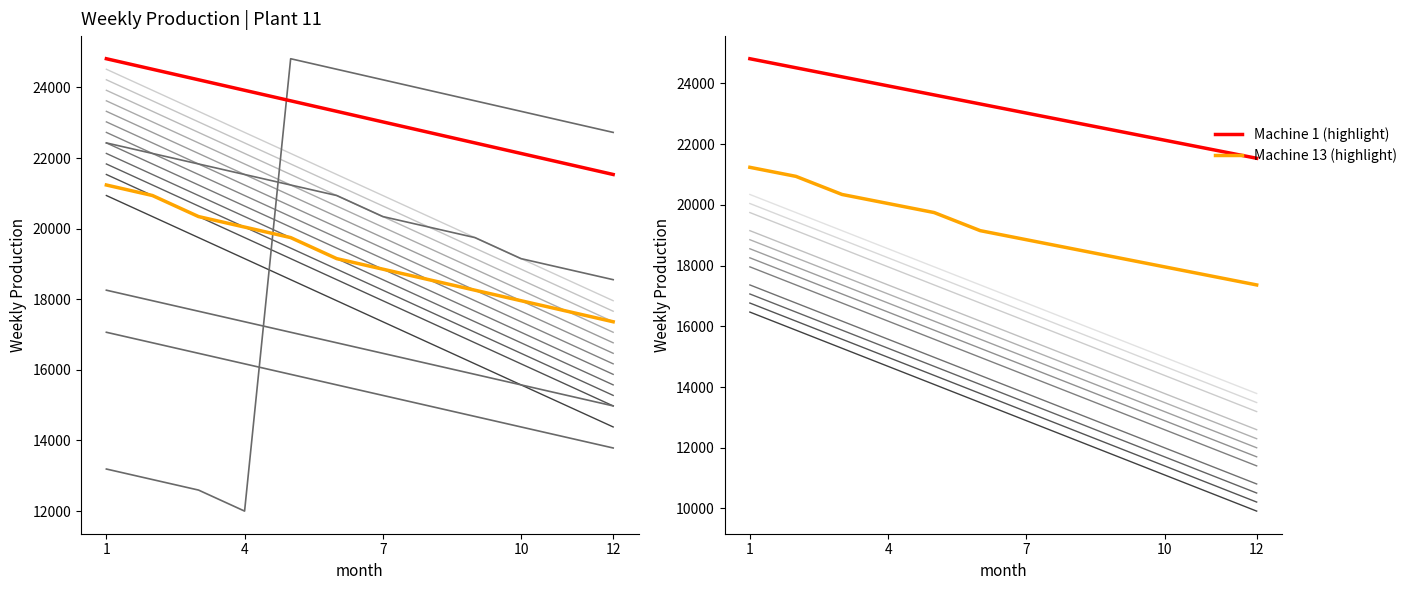

What is the difference between the second highest and minimum values in the Plant 11 - Machine 40 series?

3576